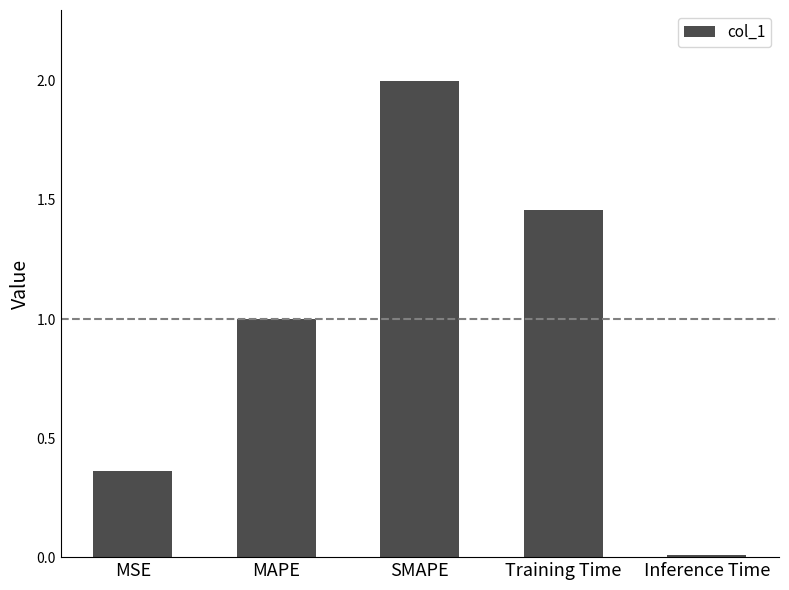

The value at Training Time is 0.6. True or false?

False